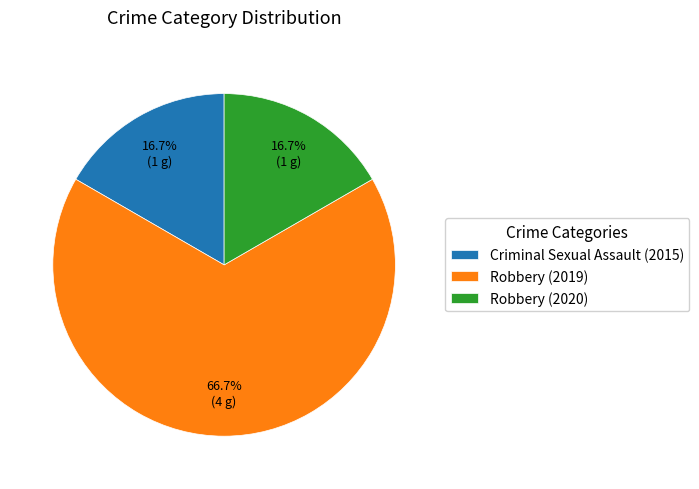

Which slice represents more than half of the pie?

Robbery (2019)